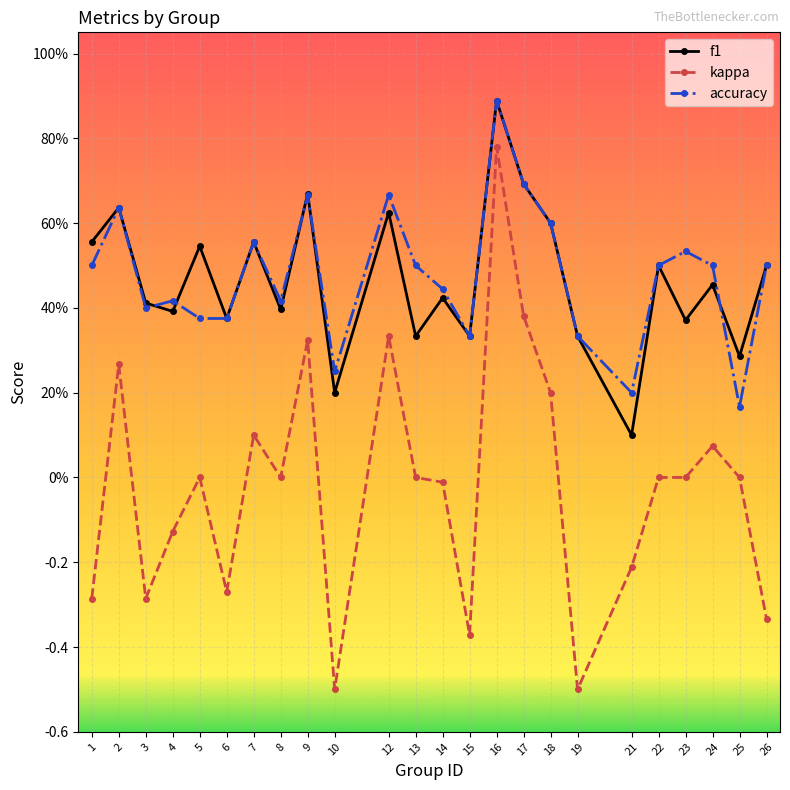

What is the average value of the accuracy series?

0.5